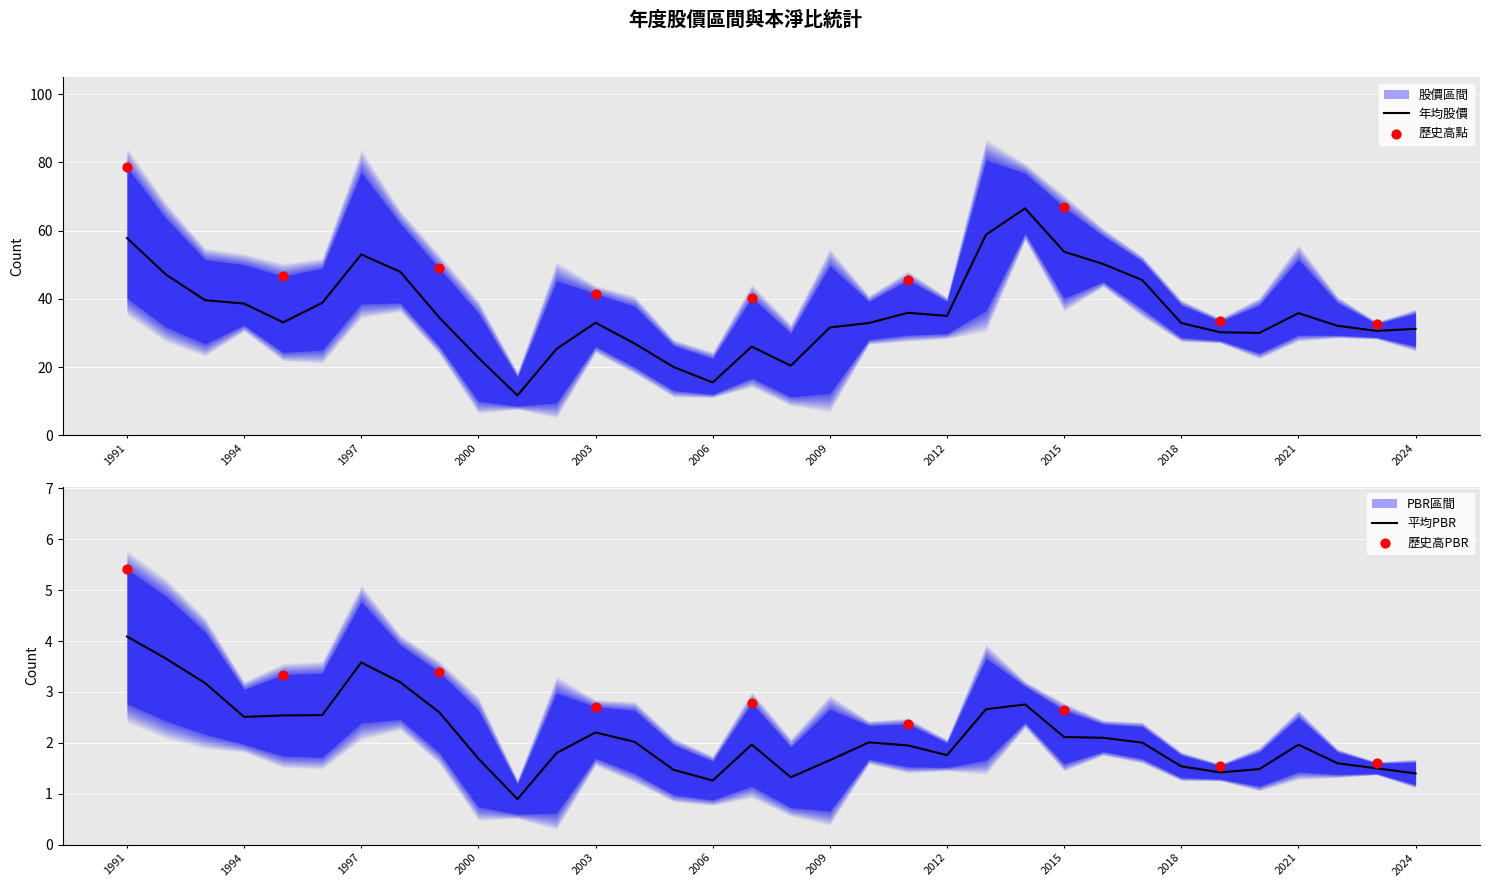

The value of 年均股價 at 2012 is 35.0. True or false?

True